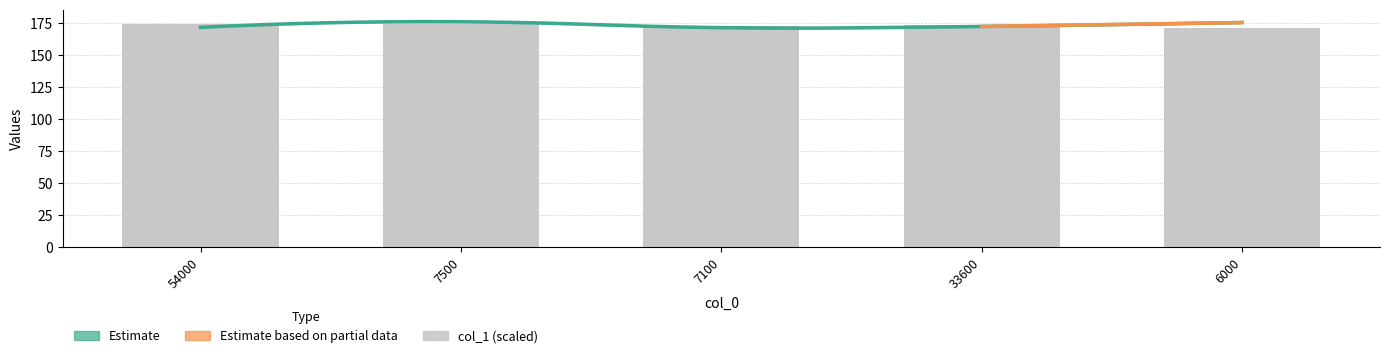

What is the value of the 2nd bar from the left?

173.9